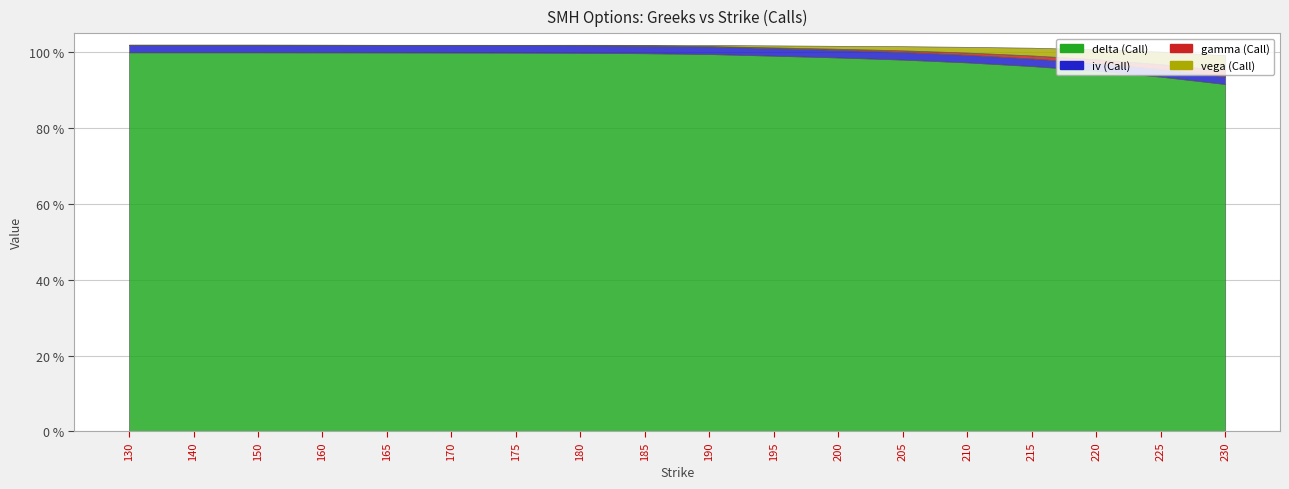

Count the number of categories in the chart.

18